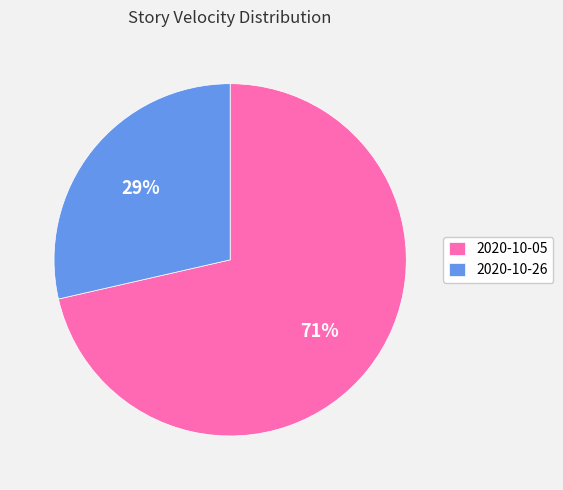

To the nearest percent, what portion does 2020-10-05 represent?

71%